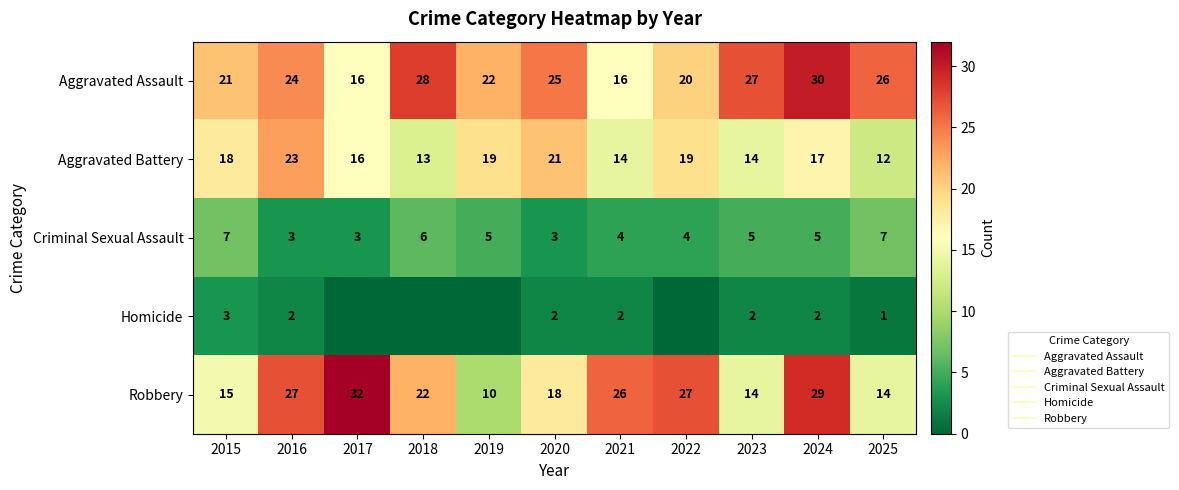

List the labels in order of Aggravated Battery value, smallest first.

2025, 2018, 2021, 2023, 2017, 2024, 2015, 2019, 2022, 2020, 2016